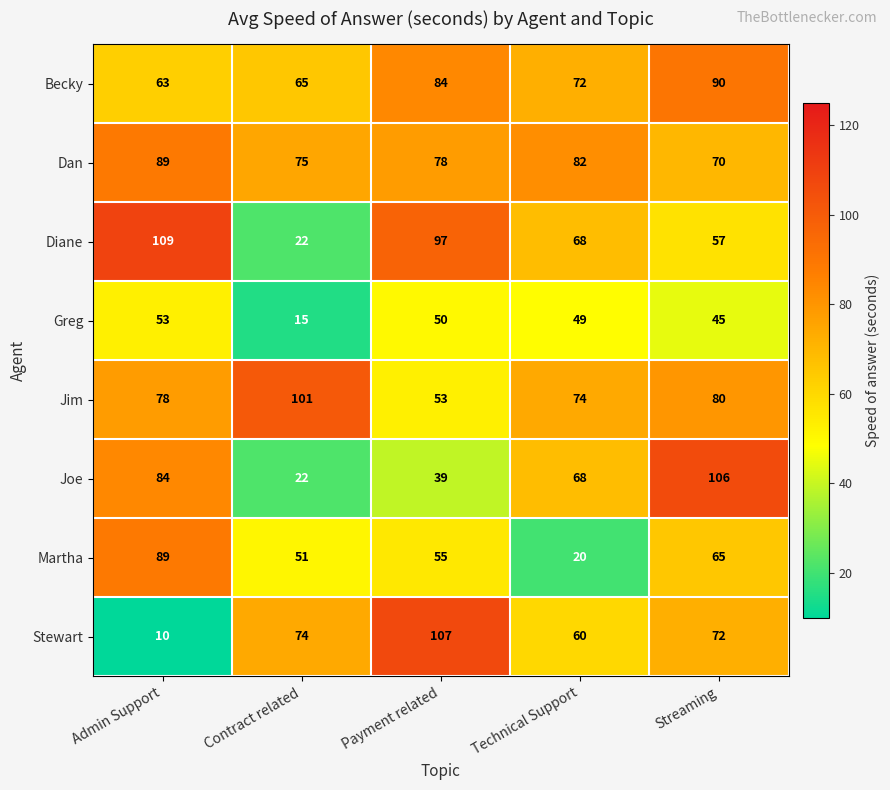

At which category is the sum across all series the highest?

Streaming